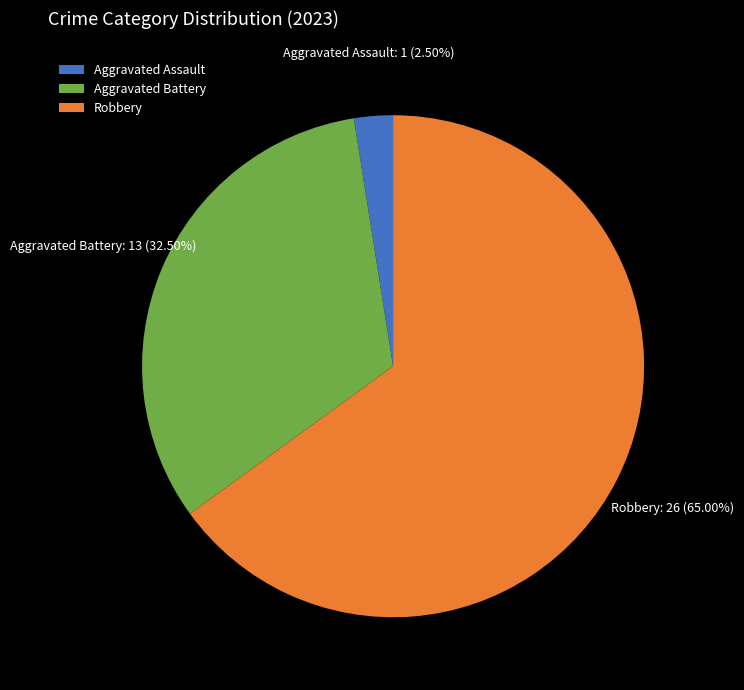

Is Aggravated Assault the majority of the pie?

No